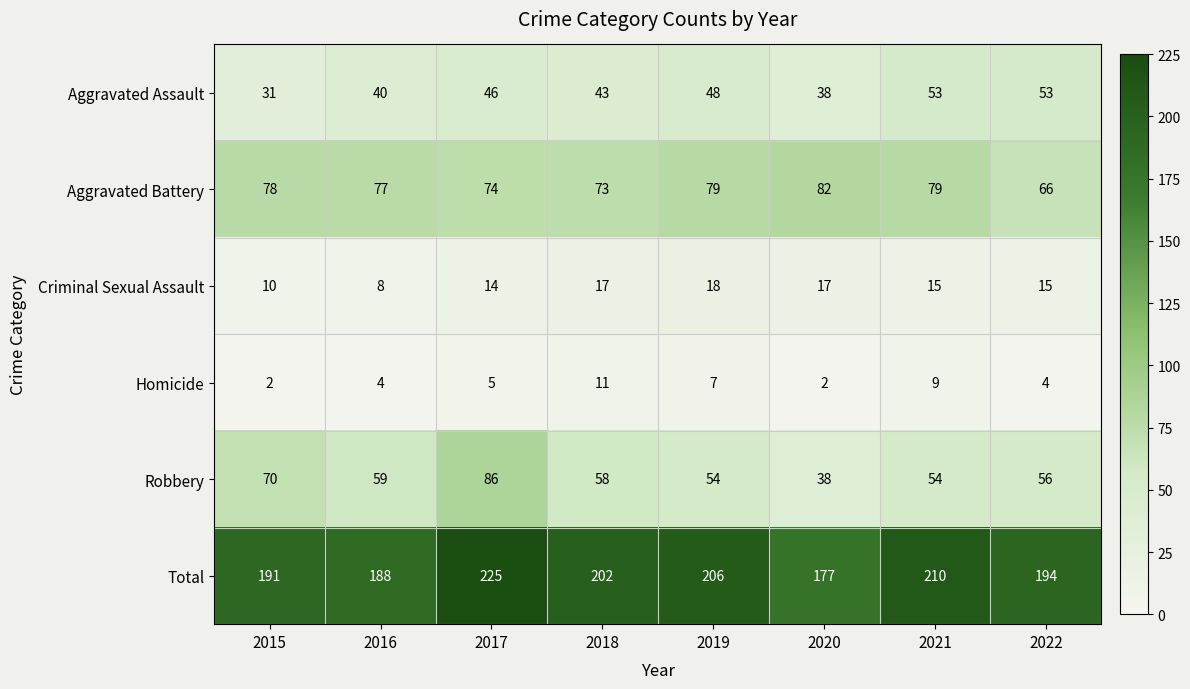

List the labels in order of Total value, largest first.

2017, 2021, 2019, 2018, 2022, 2015, 2016, 2020